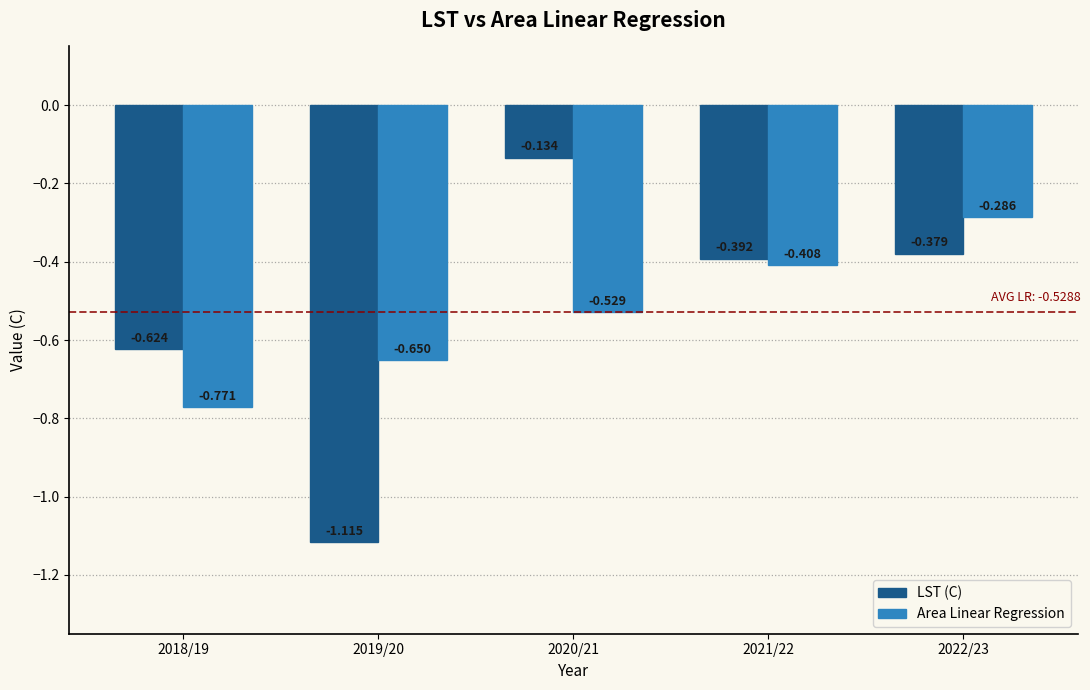

How many distinct data groups are displayed?

2